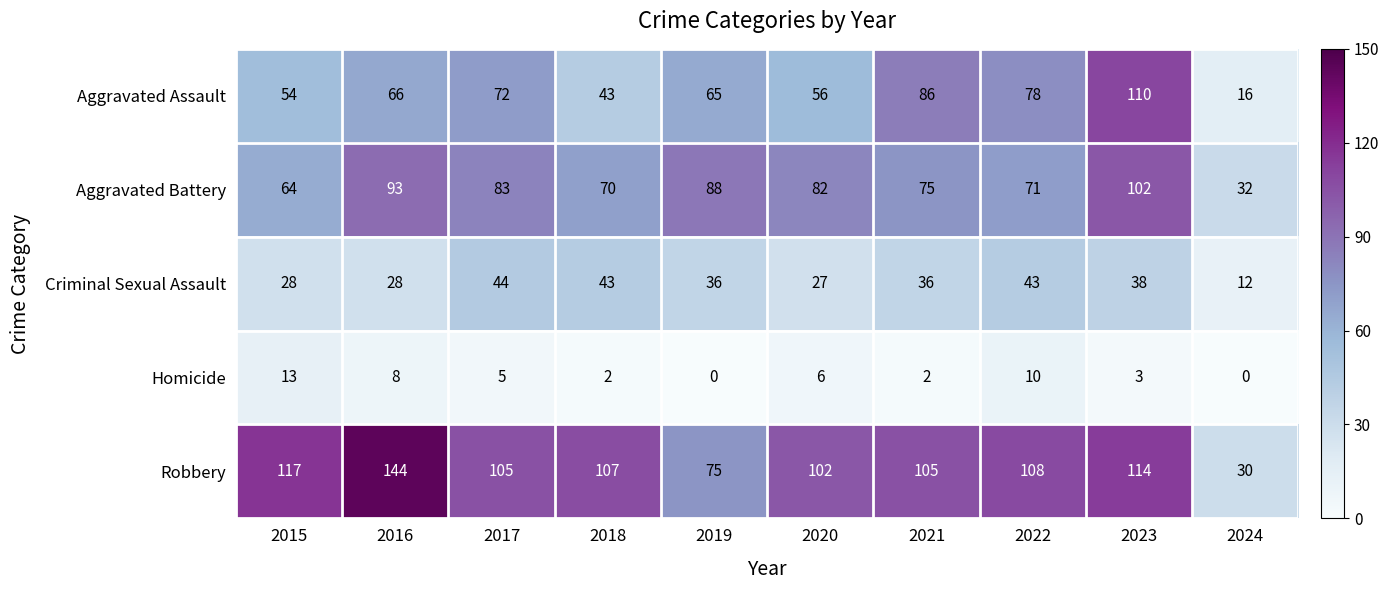

List the series in order of their peak value, highest first.

Robbery, Aggravated Assault, Aggravated Battery, Criminal Sexual Assault, Homicide